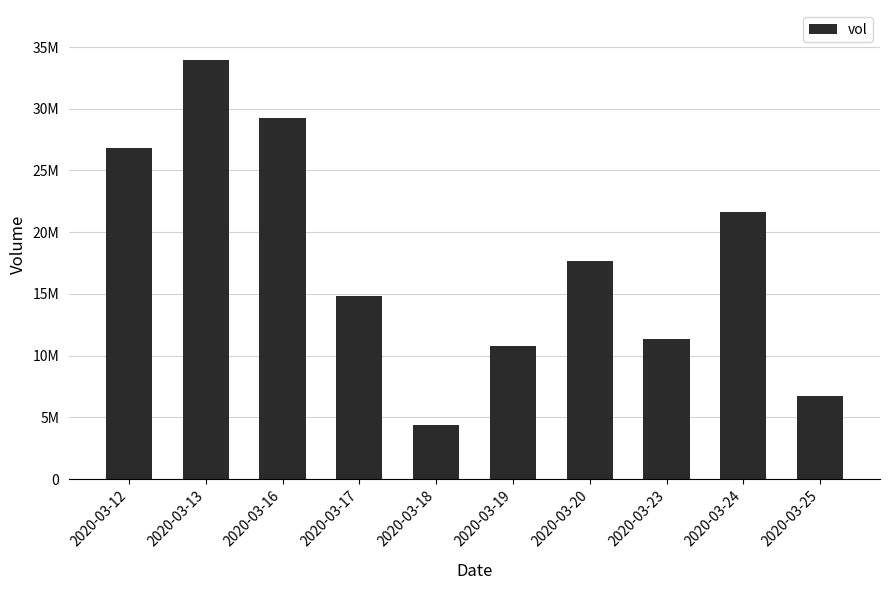

The value at 2020-03-18 is 4359000. True or false?

True